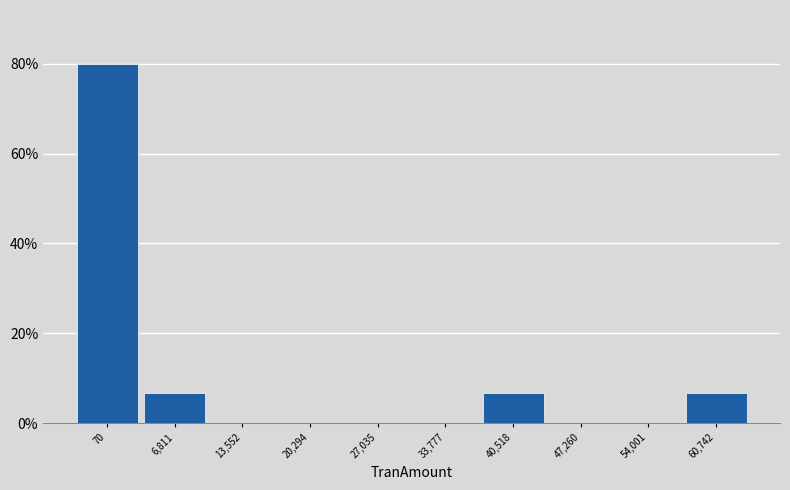

Reading left to right, list all the values displayed in this chart.

70=80.0	6,811=6.7	13,552=0.0	20,294=0.0	27,035=0.0	33,777=0.0	40,518=6.7	47,260=0.0	54,001=0.0	60,742=6.7